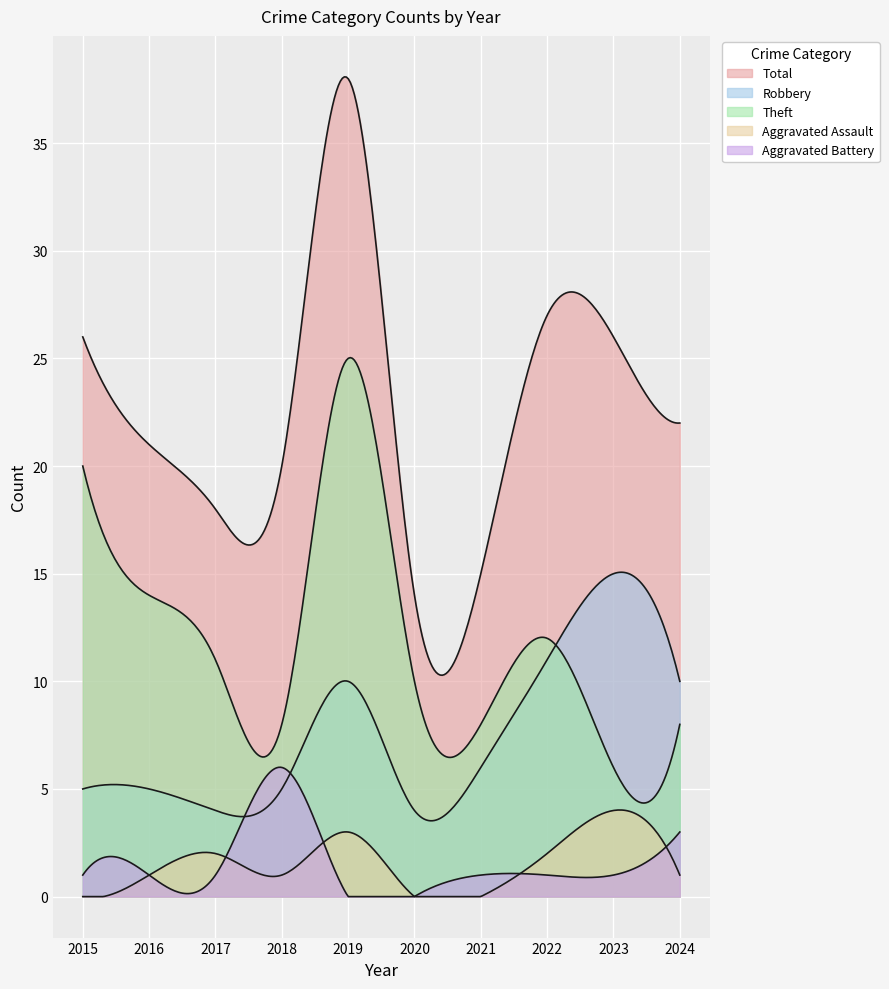

What is the sum of the Total values at 2020 and 2016?

35